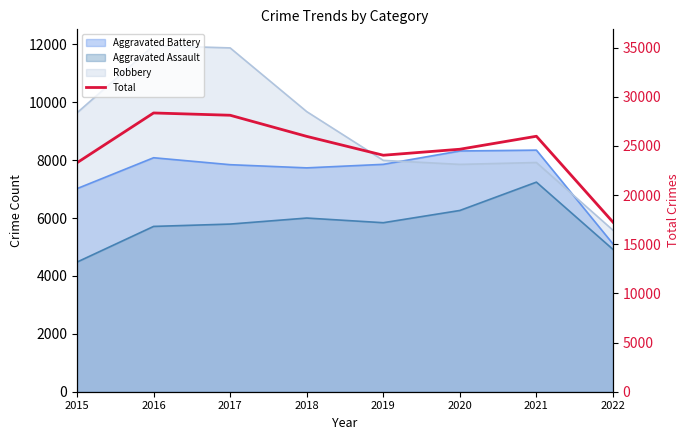

Reading left to right, list all the values displayed in this chart.

23290	28353	28120	25971	24053	24663	25984	17249